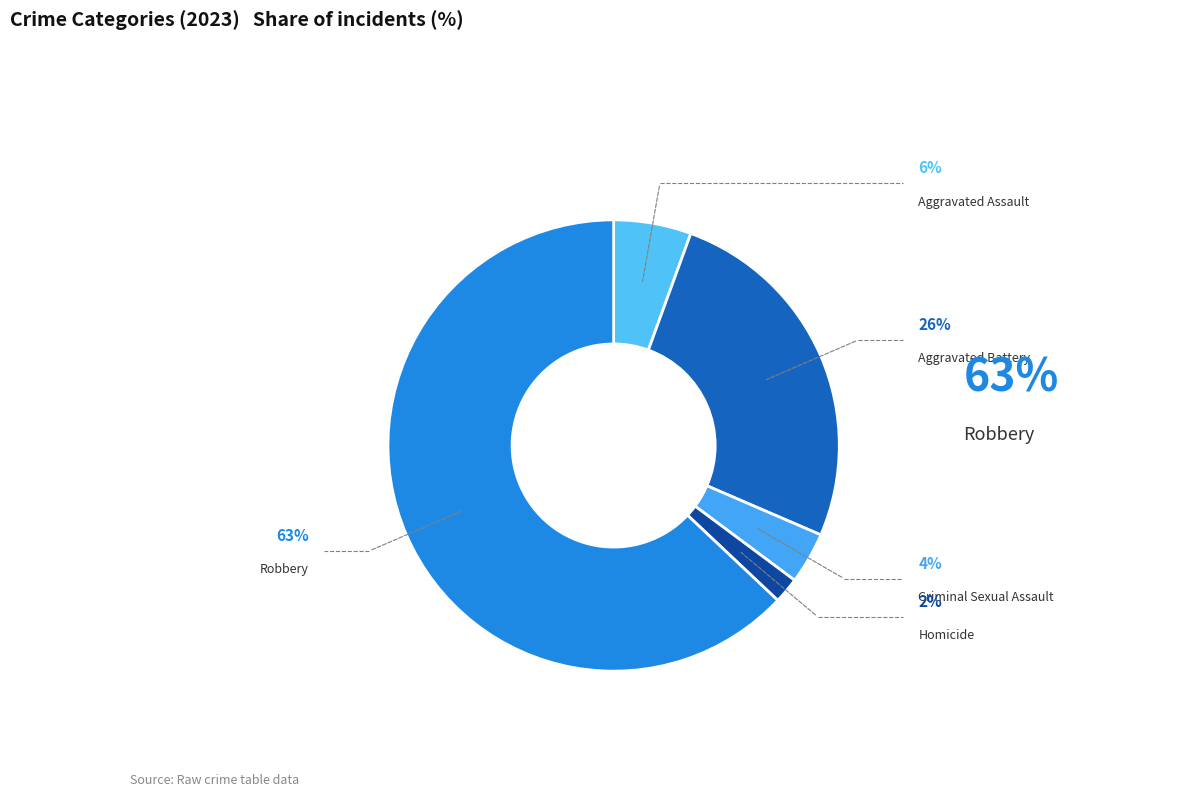

Is there any slice that represents more than half of the pie?

Yes